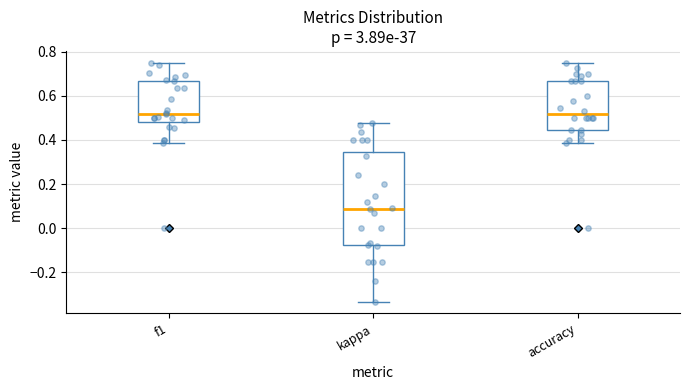

Where does the upper whisker of the box for accuracy end on the y-axis? The values are not printed on the chart, so give them approximately, as read against the axis.

0.76